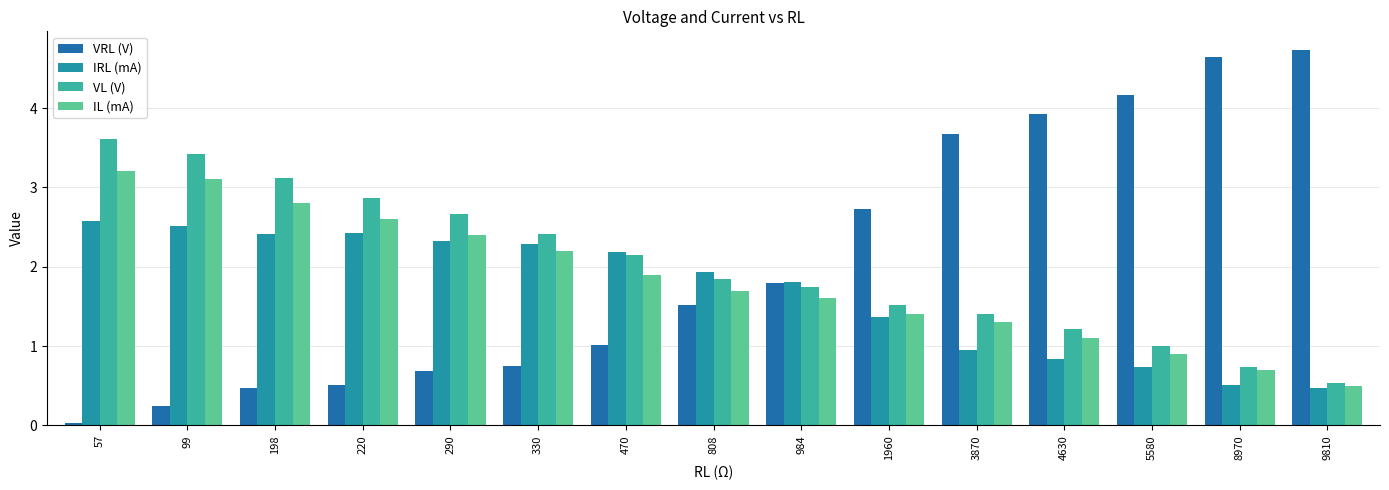

Reading right to left, transcribe all the data shown in this chart.

VRL (V): 4.7	4.6	4.2	3.9	3.7	2.7	1.8	1.5	1.0	0.8	0.7	0.5	0.5	0.2	0.0
IRL (mA): 0.5	0.5	0.7	0.8	0.9	1.4	1.8	1.9	2.2	2.3	2.3	2.4	2.4	2.5	2.6
VL (V): 0.5	0.7	1.0	1.2	1.4	1.5	1.8	1.9	2.1	2.4	2.7	2.9	3.1	3.4	3.6
IL (mA): 0.5	0.7	0.9	1.1	1.3	1.4	1.6	1.7	1.9	2.2	2.4	2.6	2.8	3.1	3.2